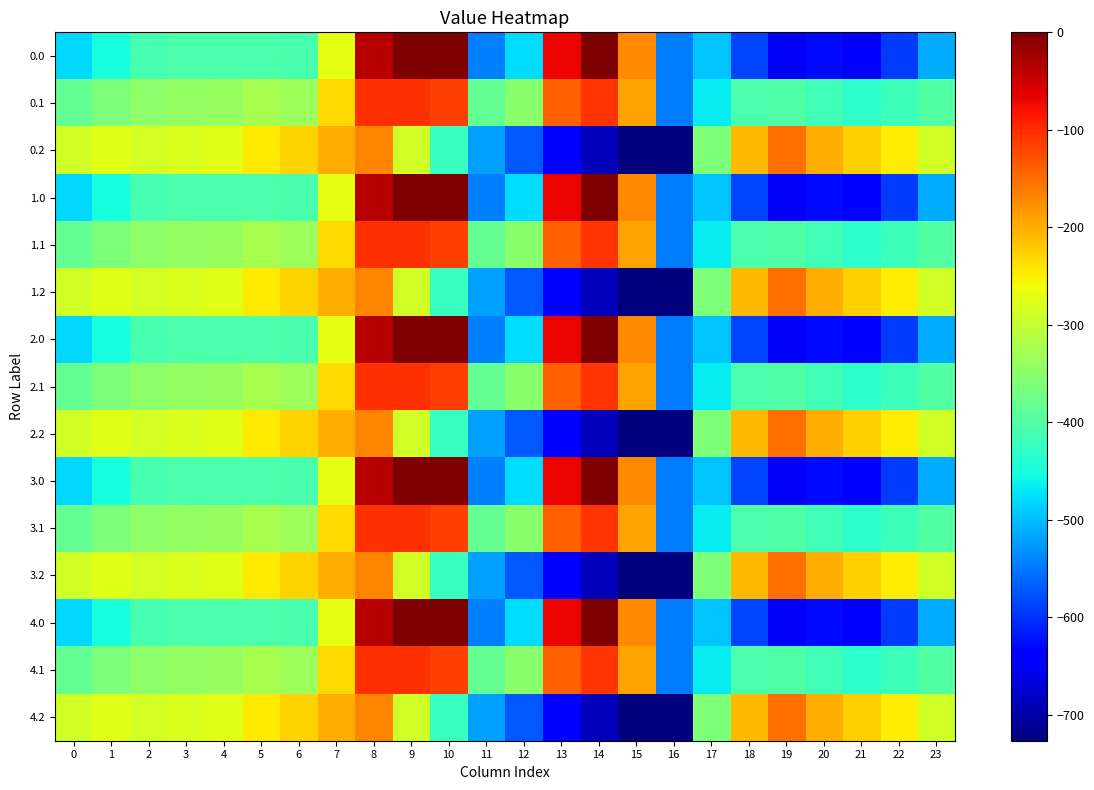

Which label corresponds to the largest value in the chart?

9